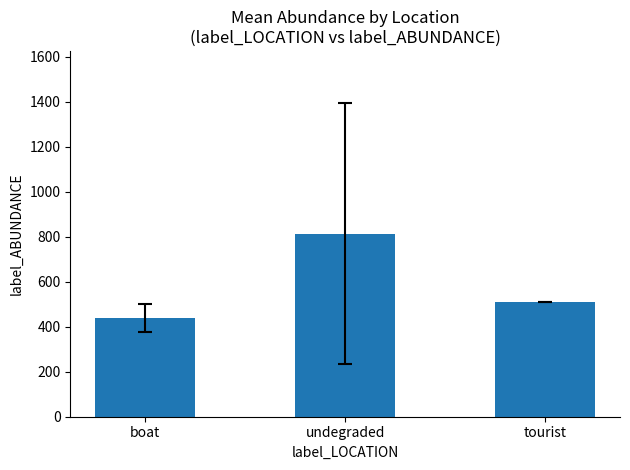

The value at undegraded is 813.2. True or false?

True